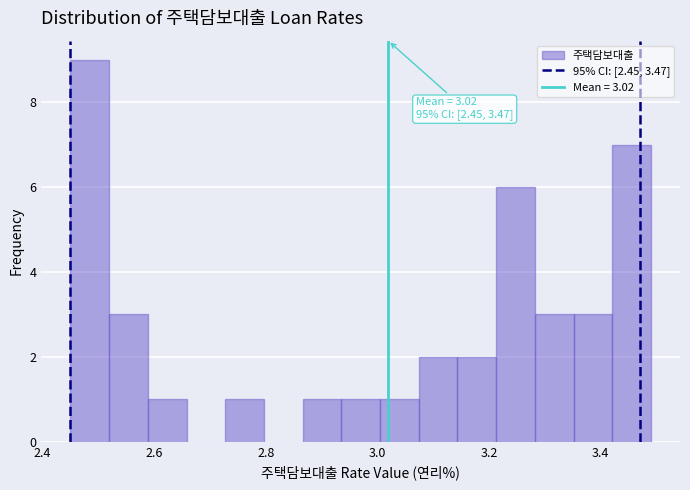

Read against the x-axis, roughly where is the centre of the tallest bar?

2.48